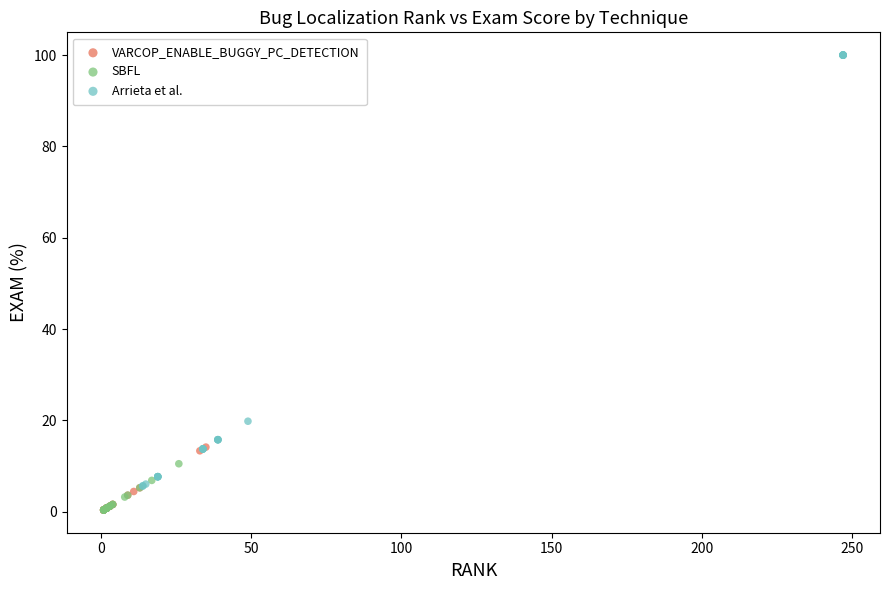

Which series has the largest Y range (max minus min)?

Arrieta et al.